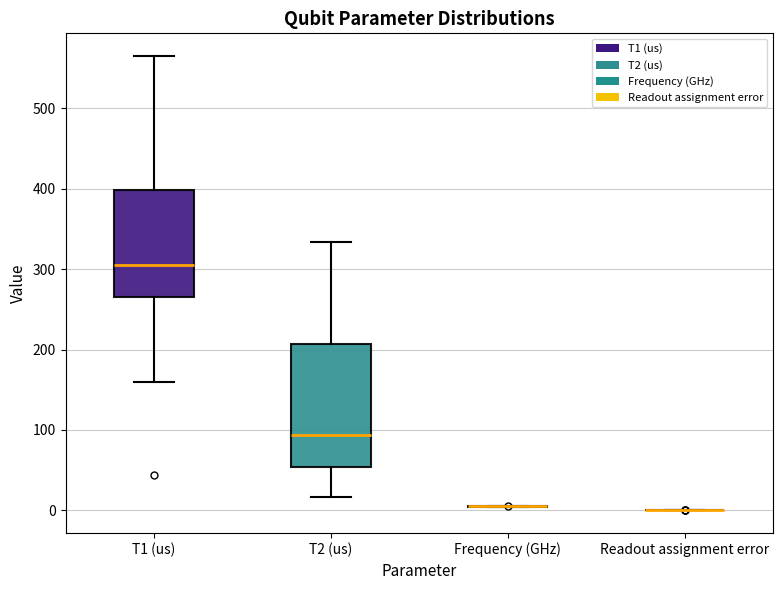

Which box is the tallest, from its lower edge to its upper edge?

T2 (us)